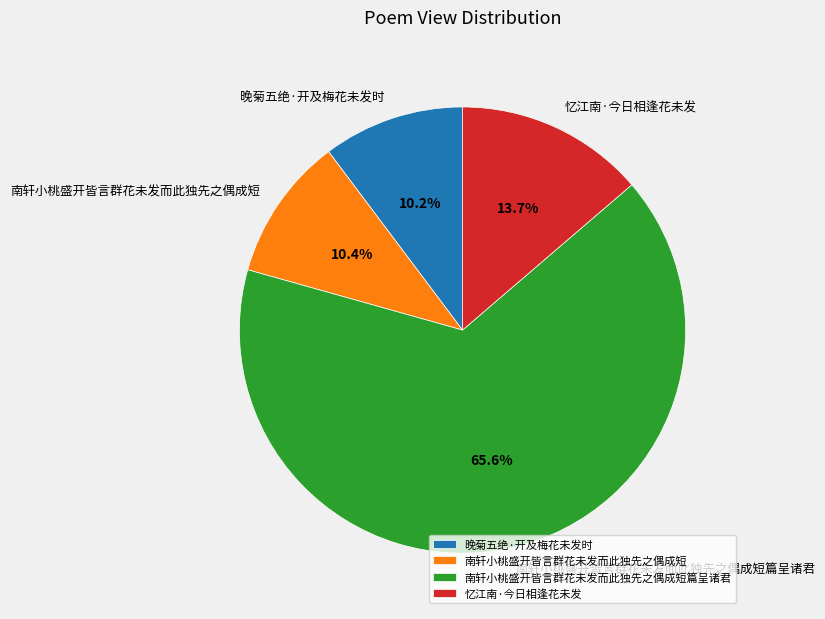

To the nearest percent, what percentage of the pie is 晚菊五绝·开及梅花未发时?

10%